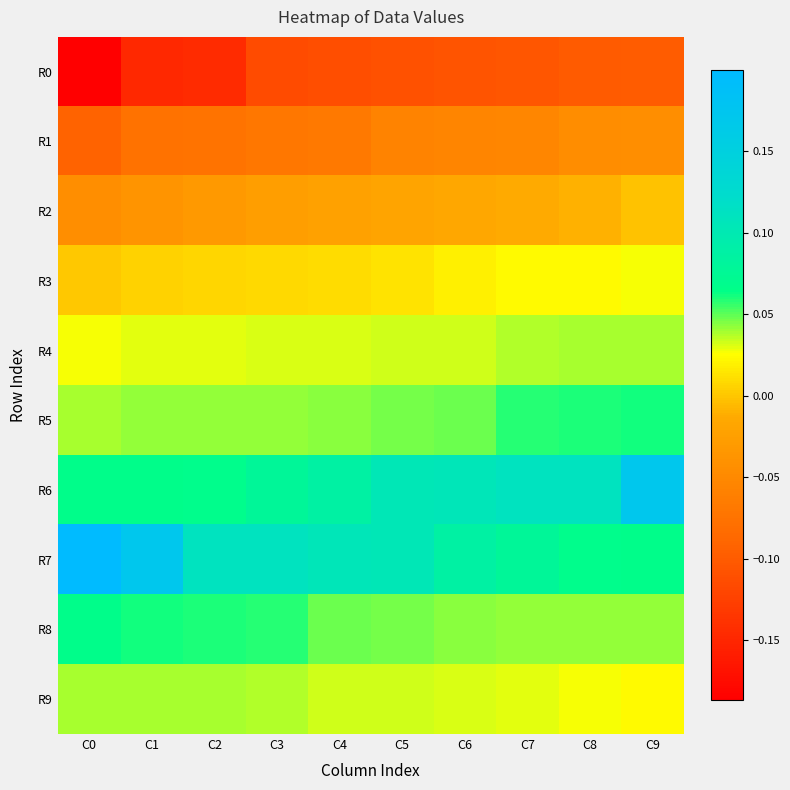

Which series has the largest total across all categories?

R7